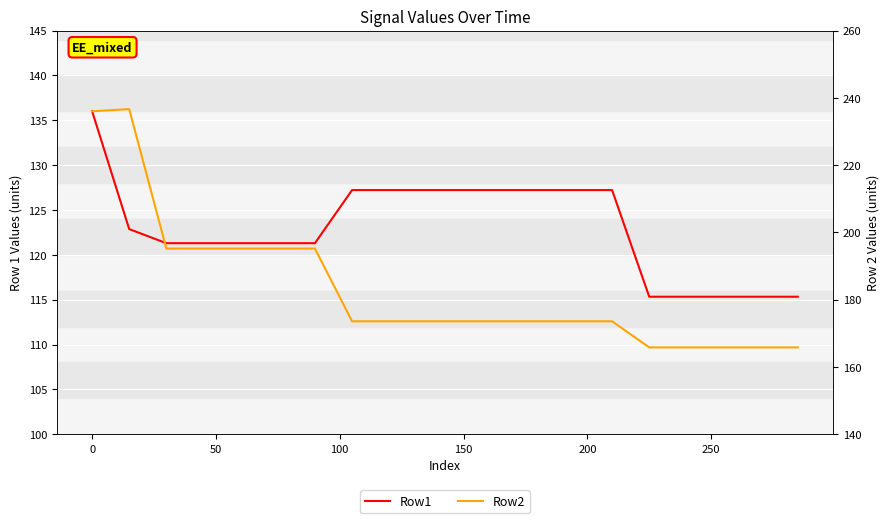

Is the value of Row1 at 250 greater than the value of Row2 at 8?

No